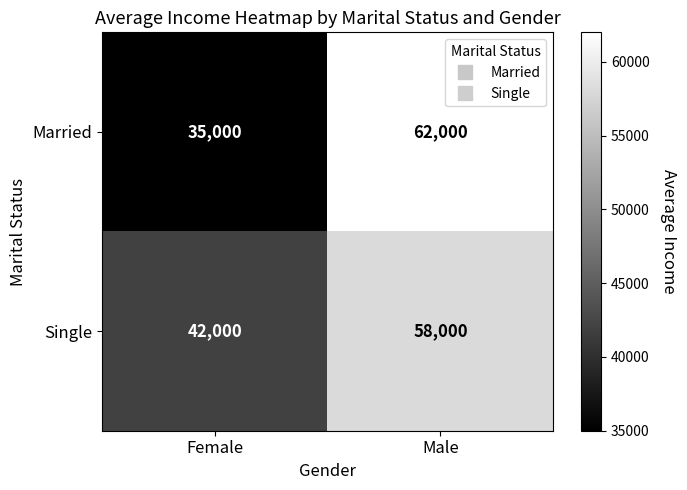

Which series has the widest spread of values?

Married